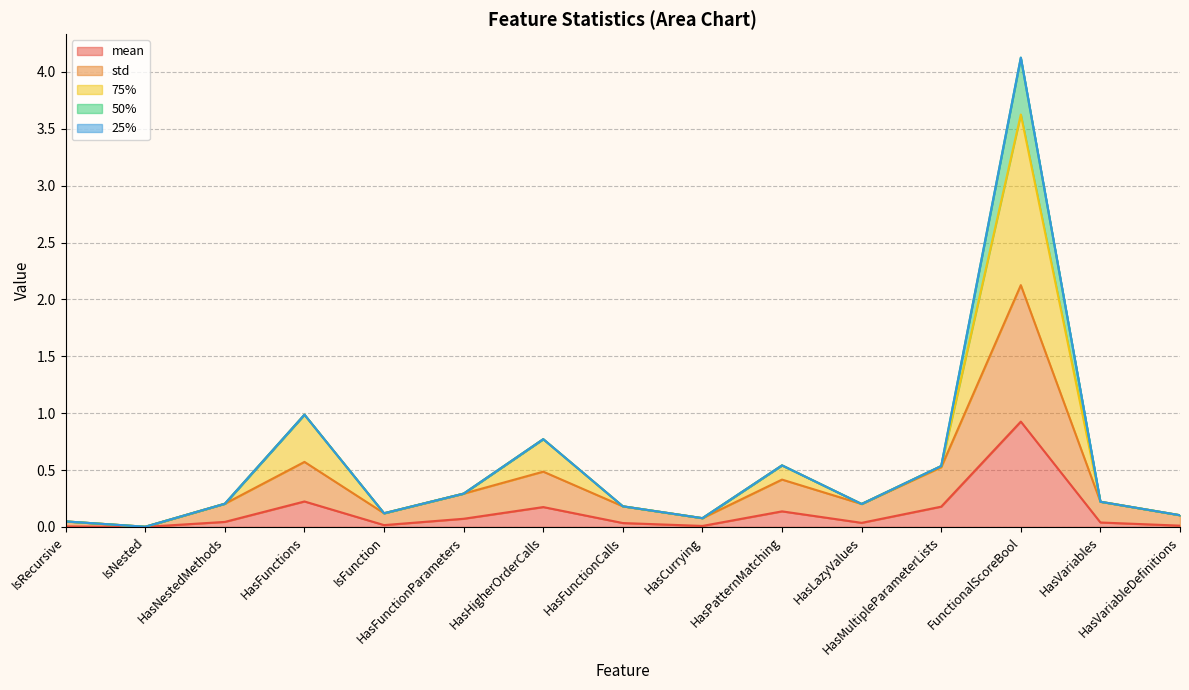

Between IsFunction and IsNested, which is larger?

IsFunction